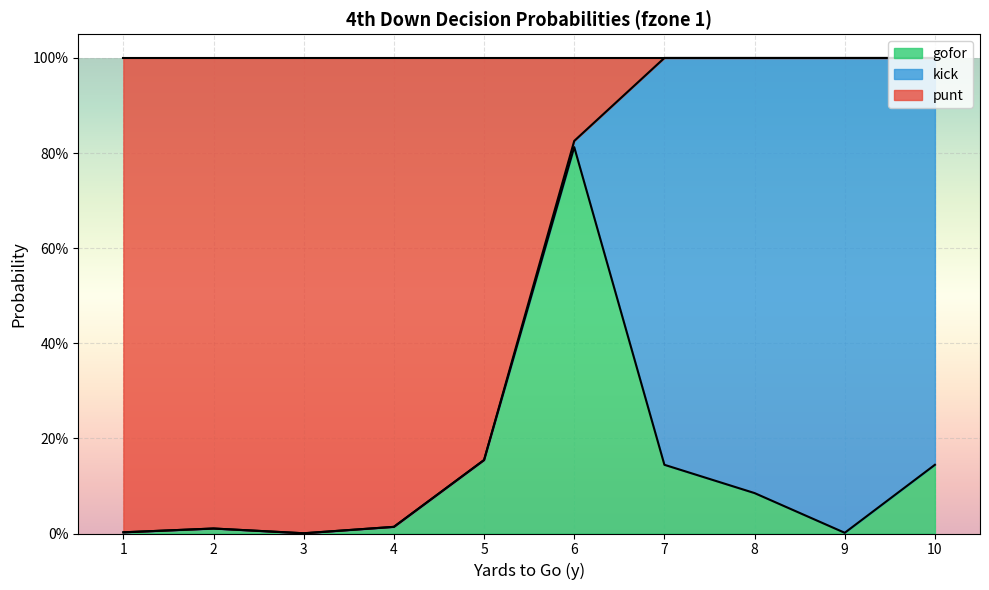

What are all the series names shown in the legend?

gofor, kick, punt